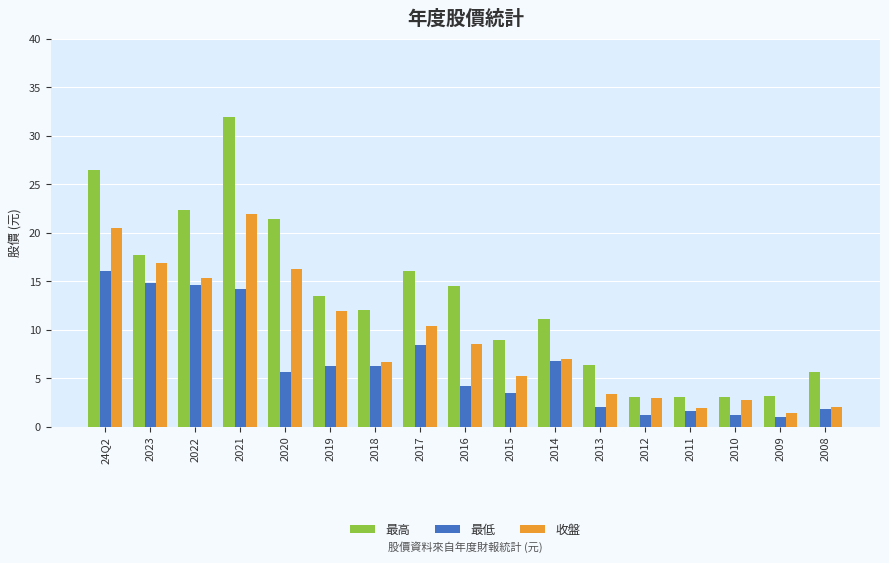

Is the value of 最低 at 2019 greater than the value of 收盤 at 2010?

Yes